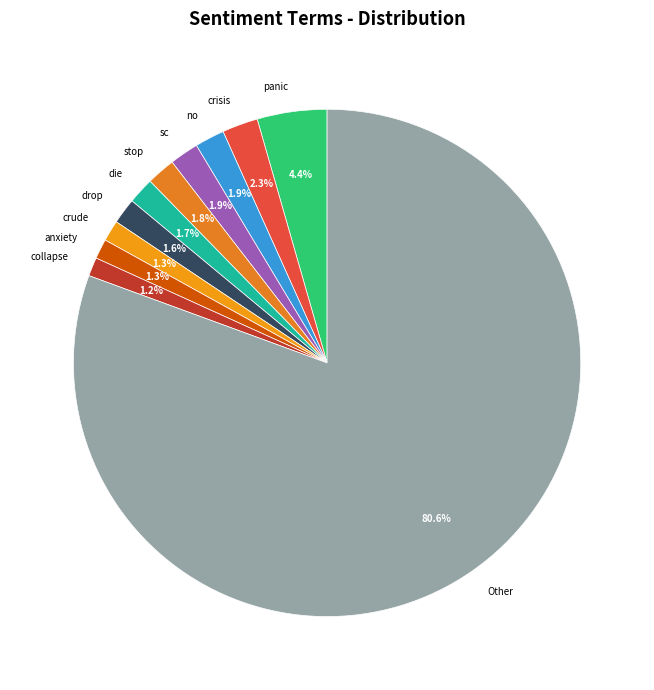

Is collapse the majority of the pie?

No